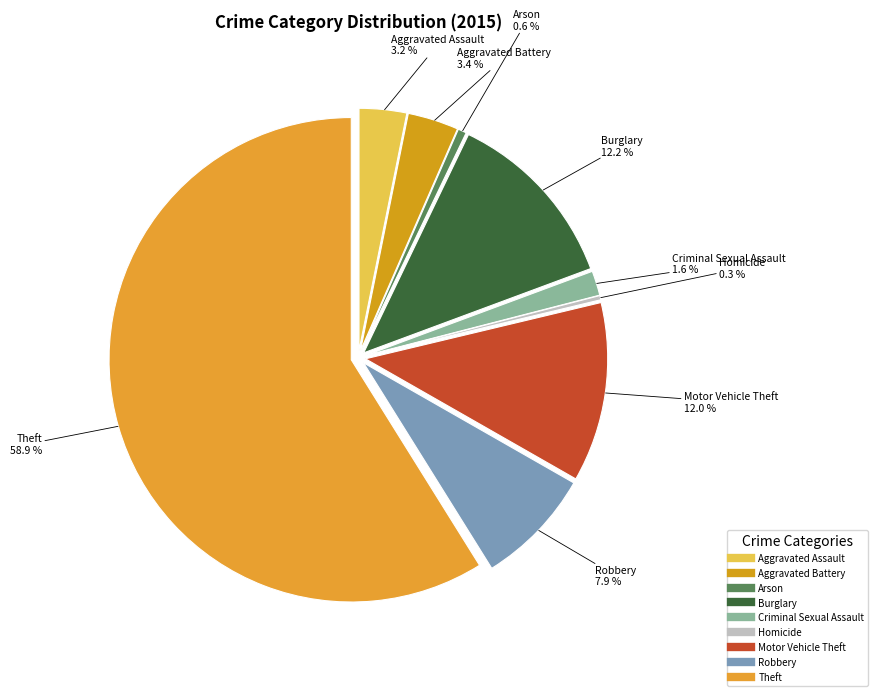

Does Aggravated Battery account for over 50% of the chart?

No